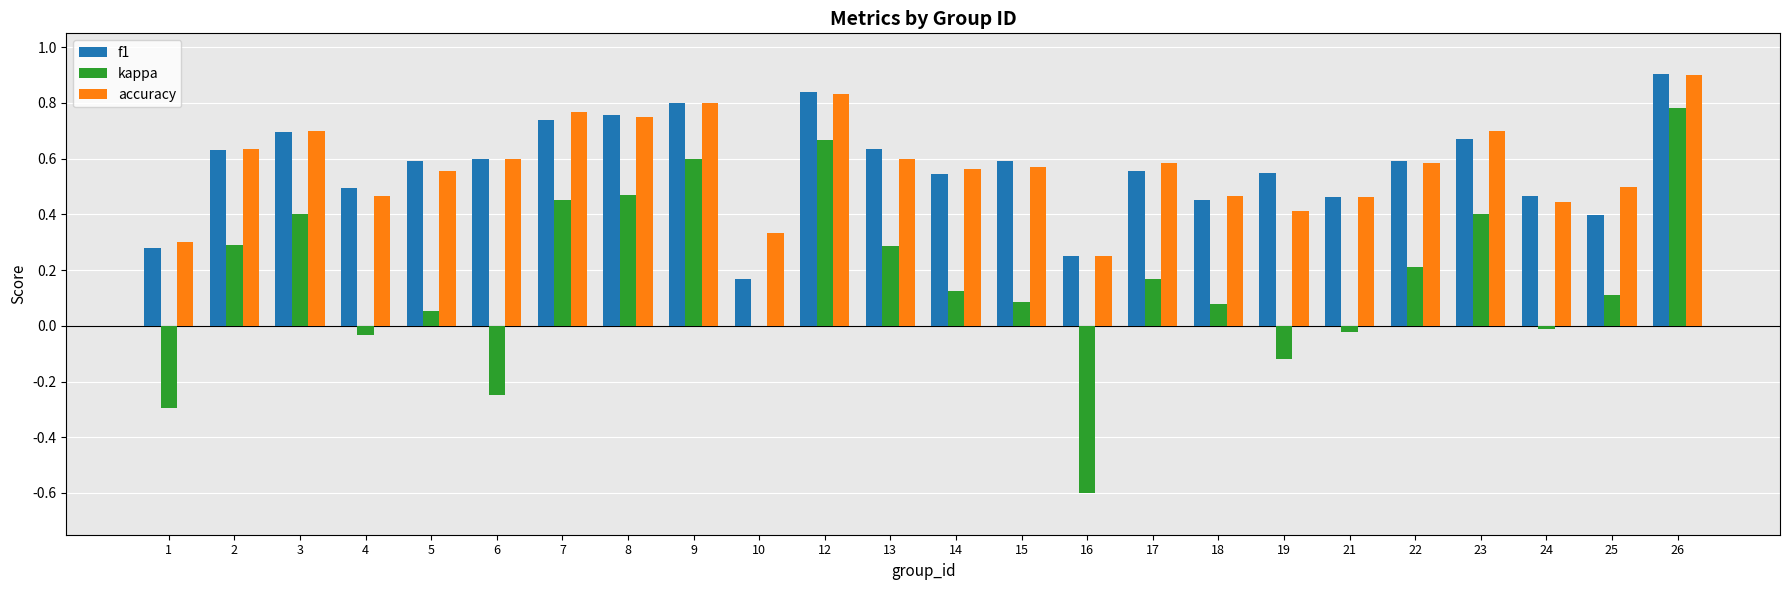

Between 4 and 26, which series saw the biggest shift?

kappa